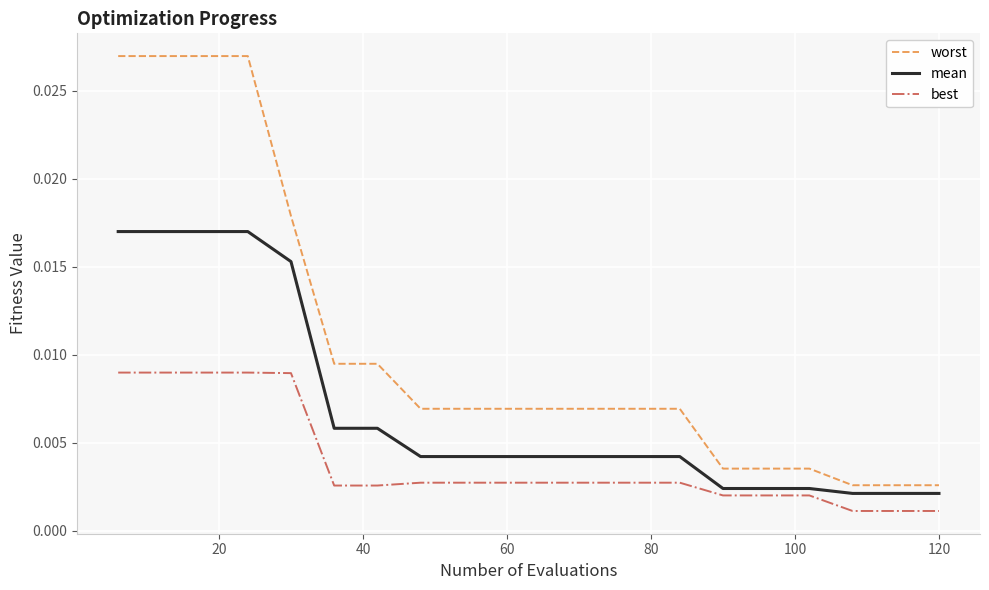

Which series has the largest range (max minus min)?

worst